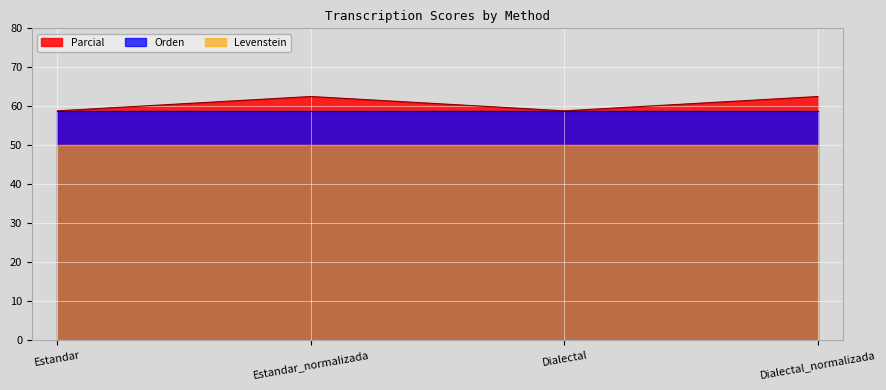

What is the difference between the Parcial values at Estandar_normalizada and Estandar?

3.7